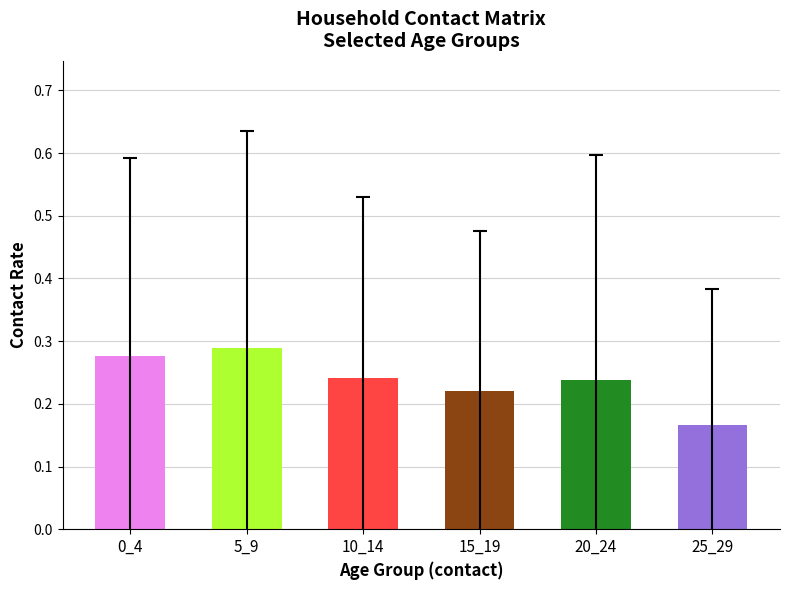

Which label corresponds to the smallest value in the chart?

25_29